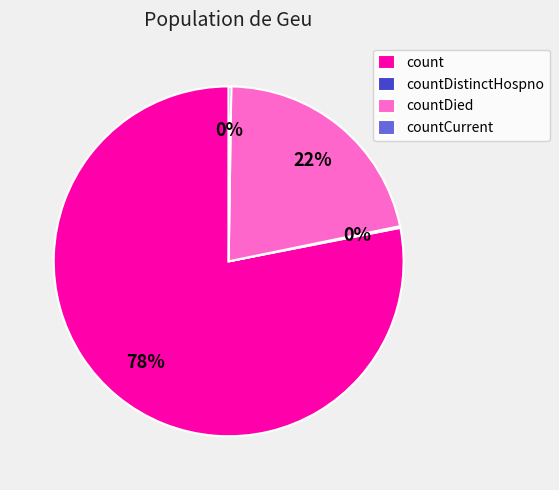

True or false: countDied accounts for 22% of the total.

True